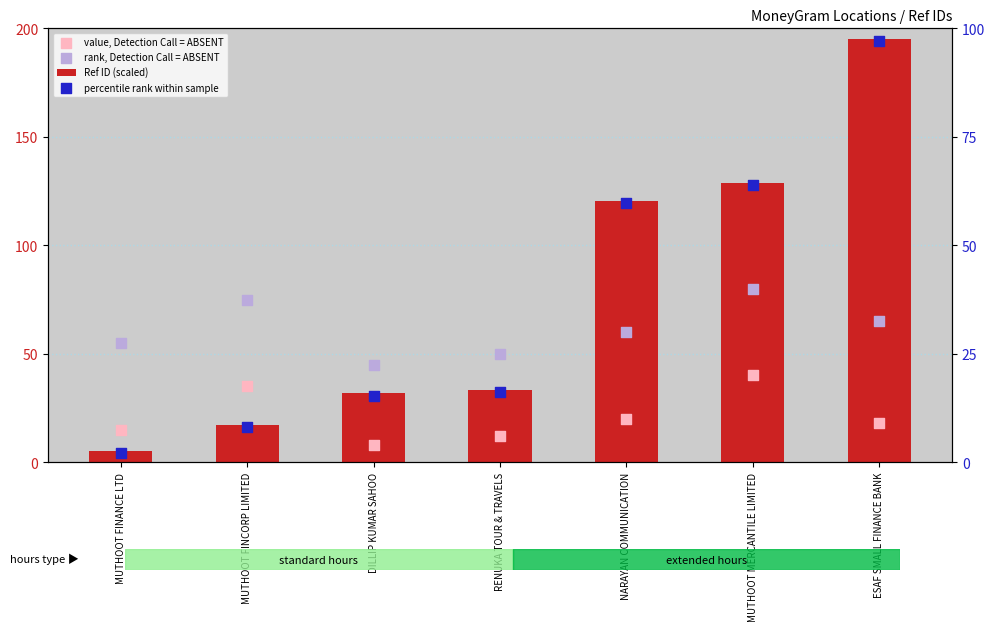

Which series has the largest total across all categories?

Ref ID (scaled)